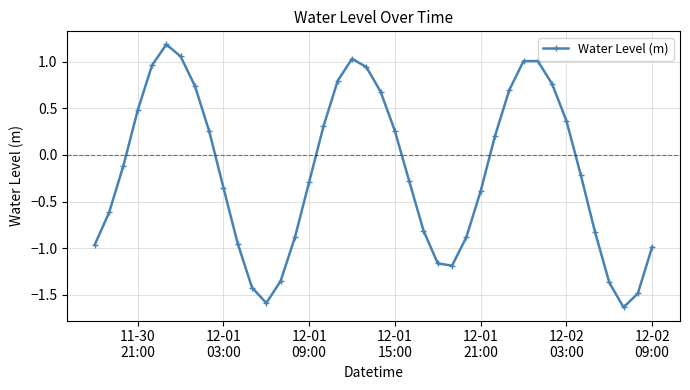

What is the difference between the maximum and minimum values?

2.8